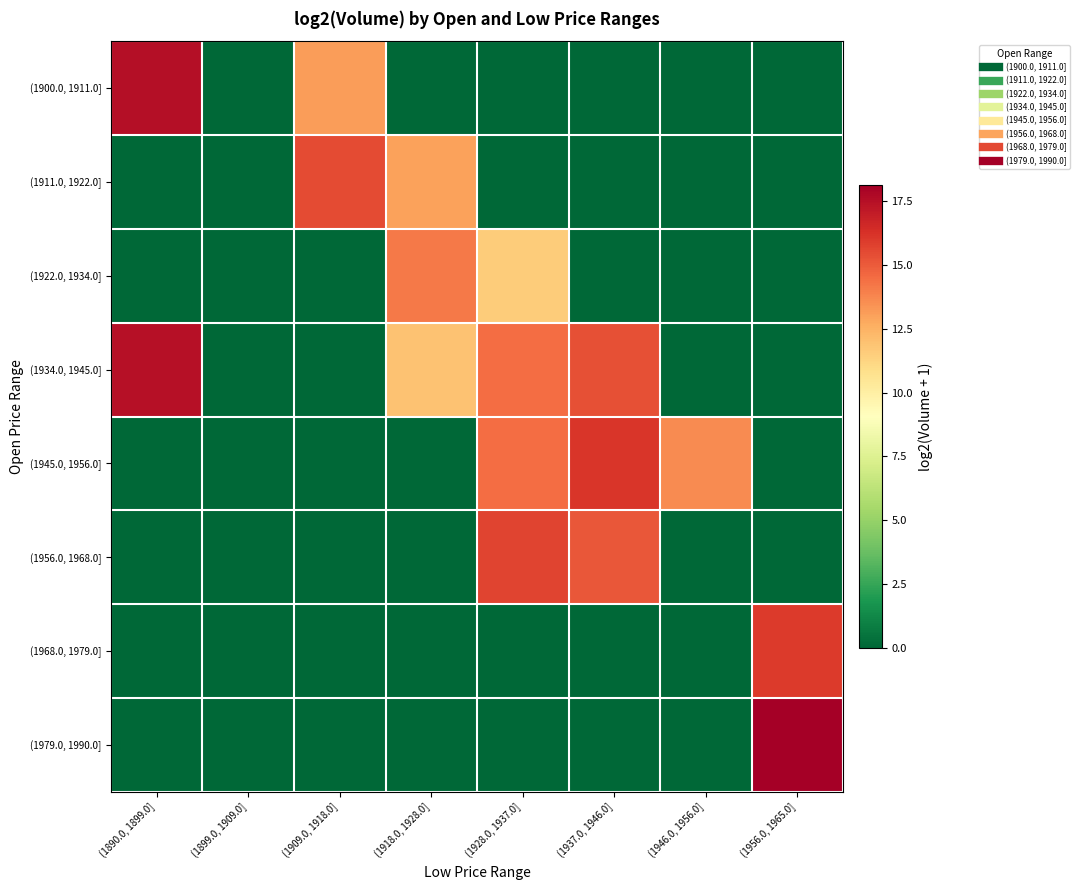

Between (1928.0, 1937.0] and (1956.0, 1965.0], which series saw the biggest shift?

(1979.0, 1990.0]